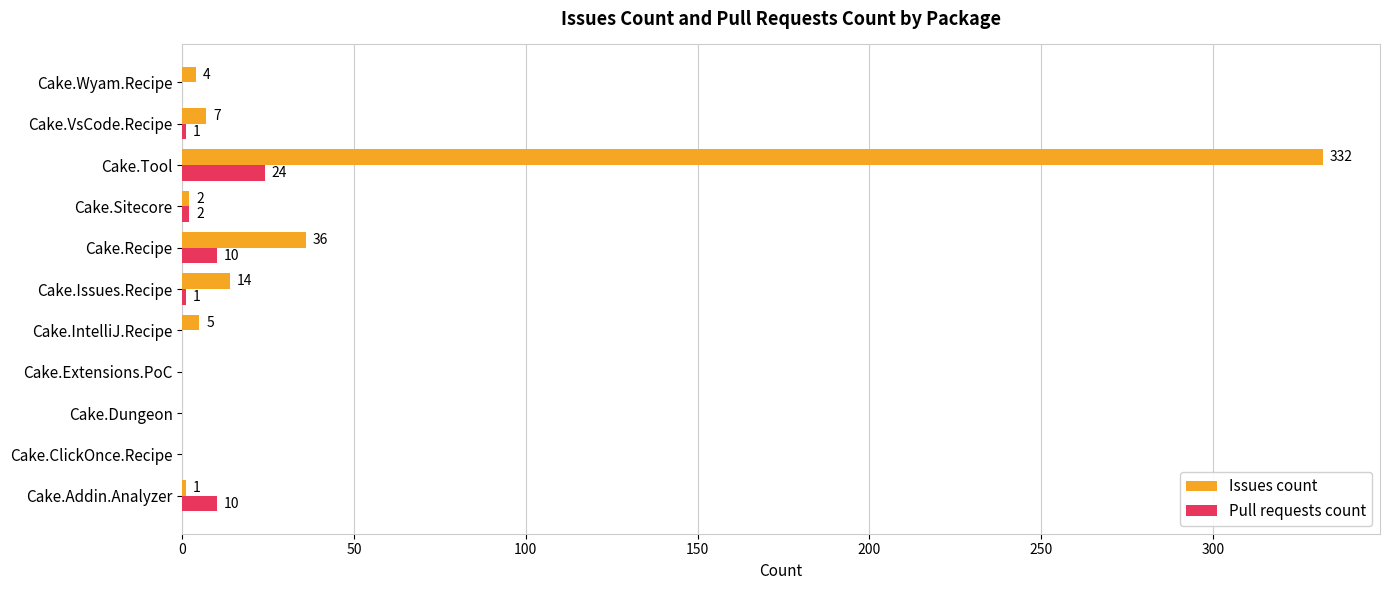

What is the highest value of the Pull requests count series?

24